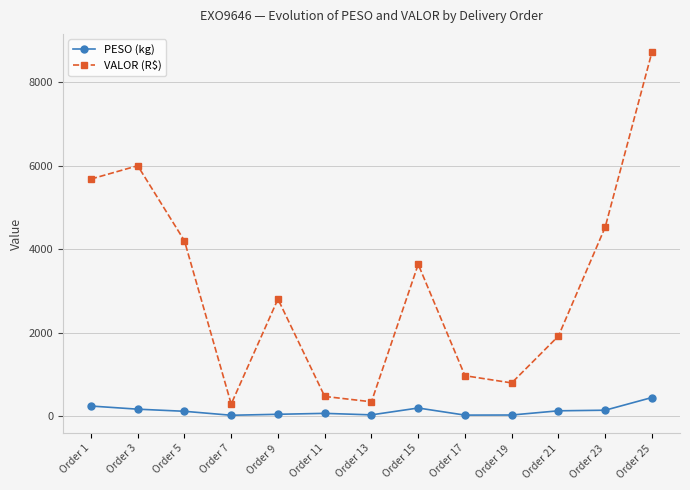

What is the approximate value of PESO (kg) at Order 19?

25.3